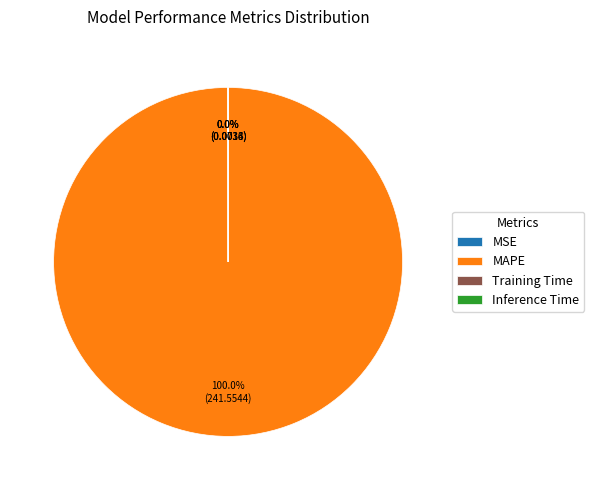

What is the largest slice in the pie chart?

MAPE